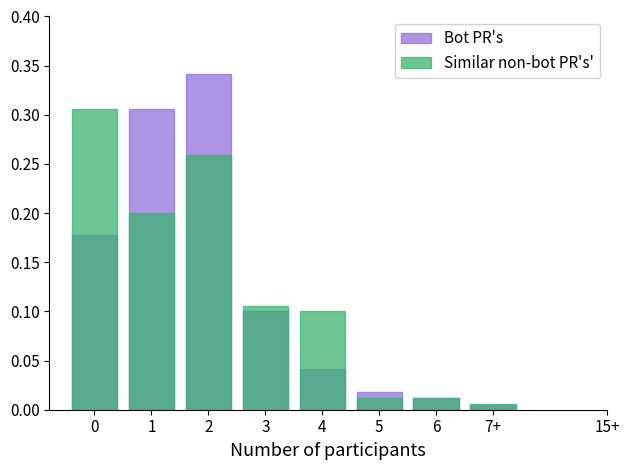

At which label does Bot PR's reach its minimum?

7+